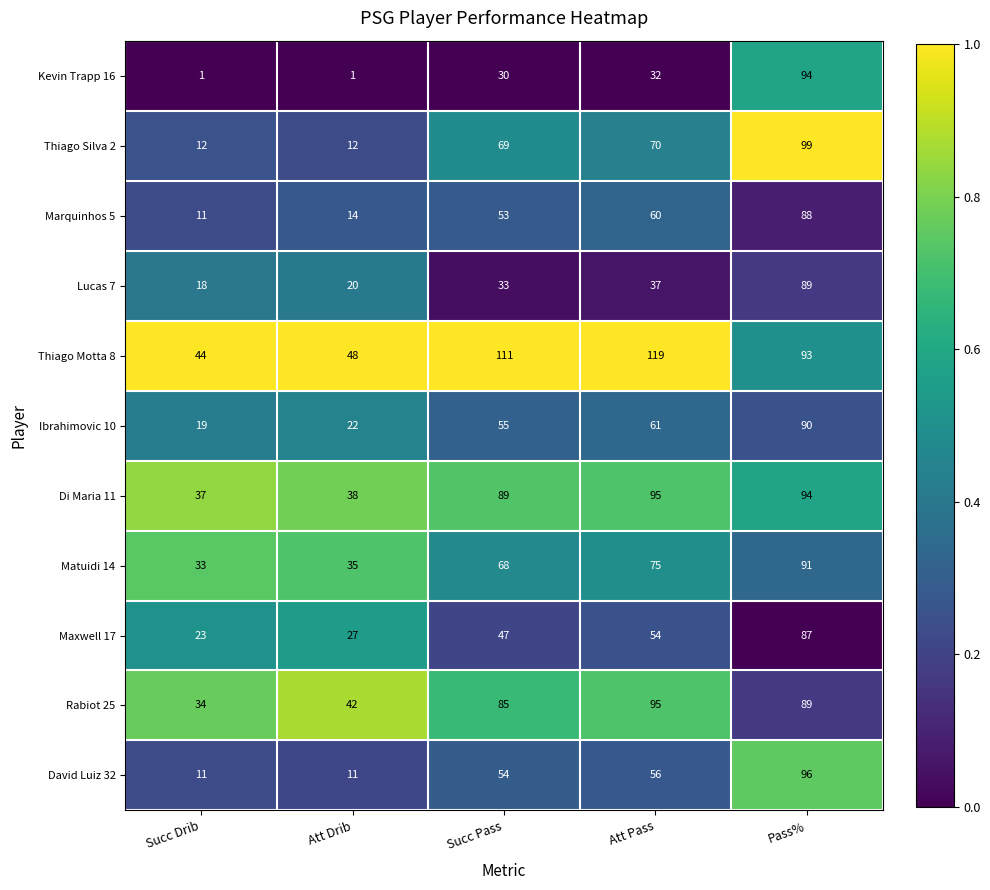

What is the maximum value for Marquinhos 5?

88